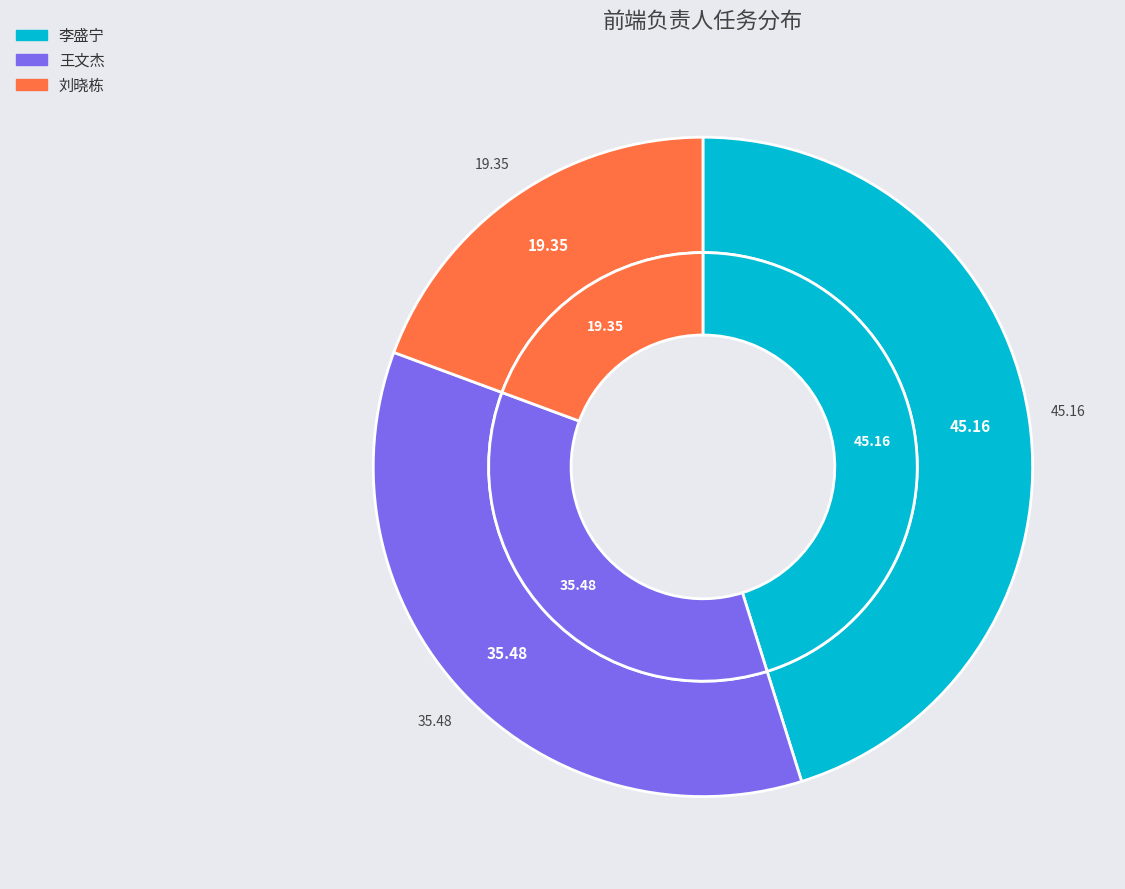

Which has a higher value, 王文杰 or 李盛宁?

李盛宁